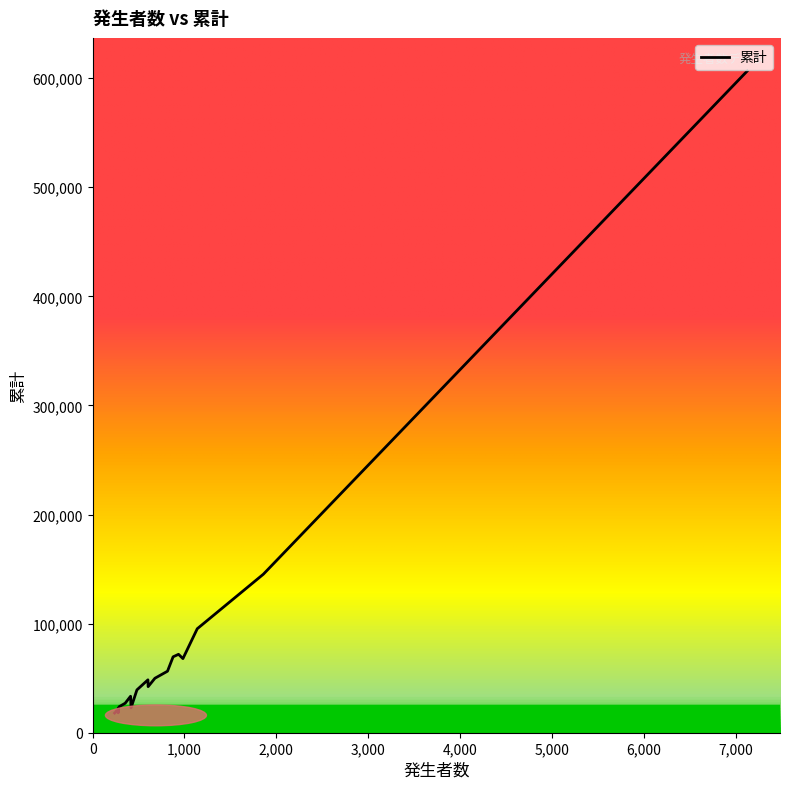

What is the maximum value shown in the chart?

606515